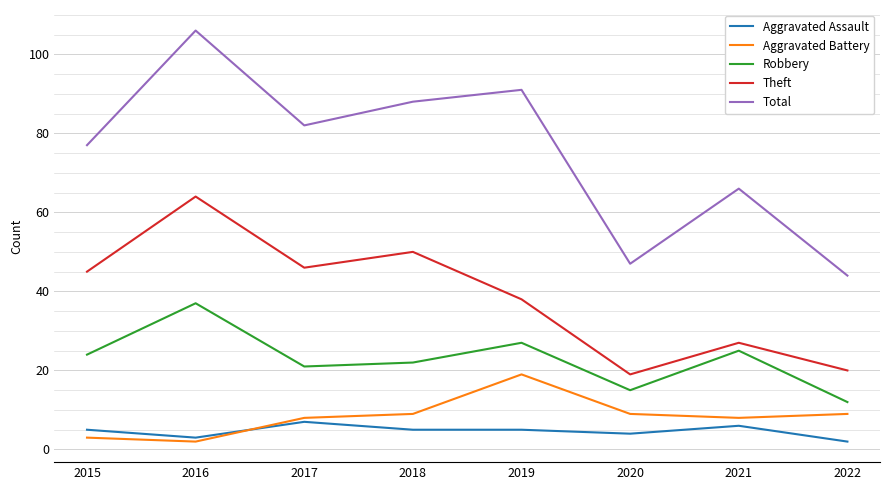

Which label corresponds to the largest value in the chart?

2016